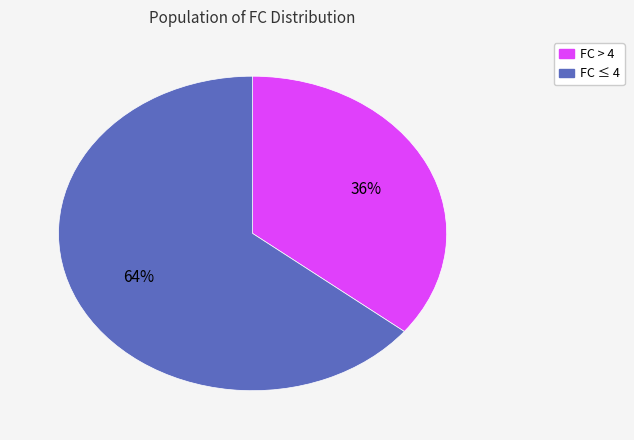

Does any single category account for the majority?

Yes